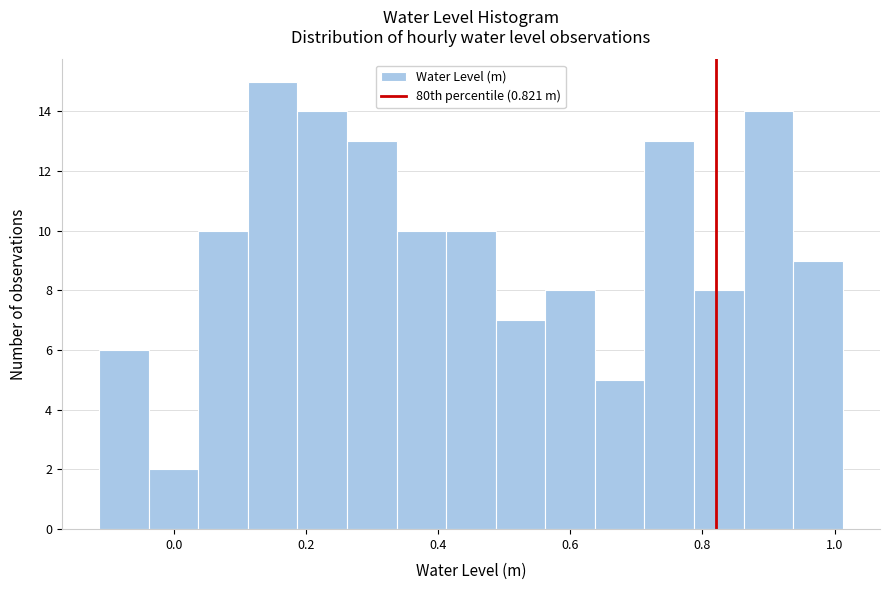

Around what value on the x-axis is the tallest bar? Give the approximate position of its centre, as read against the axis.

0.14